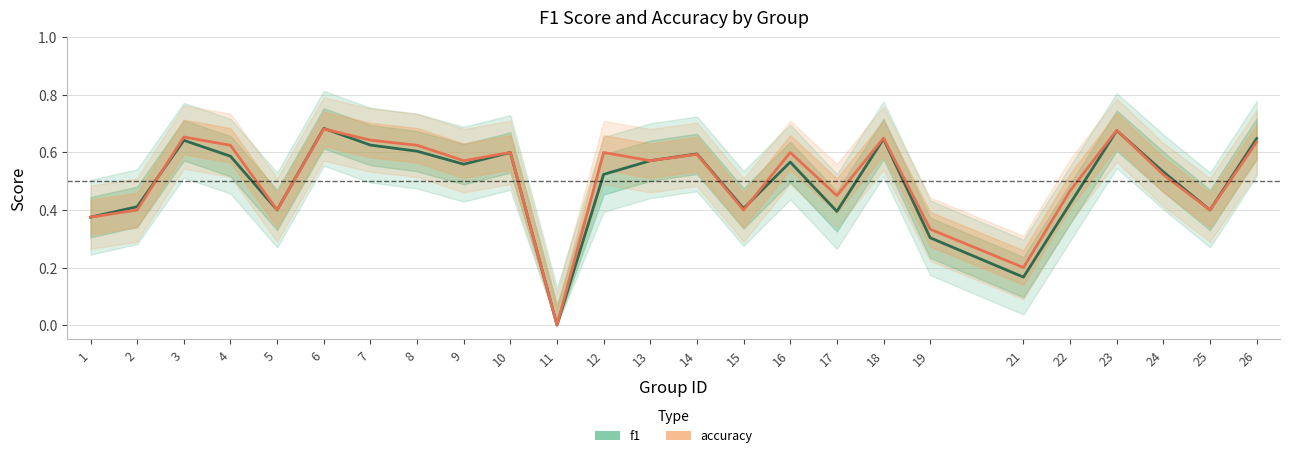

At which category is the sum across all series the highest?

6